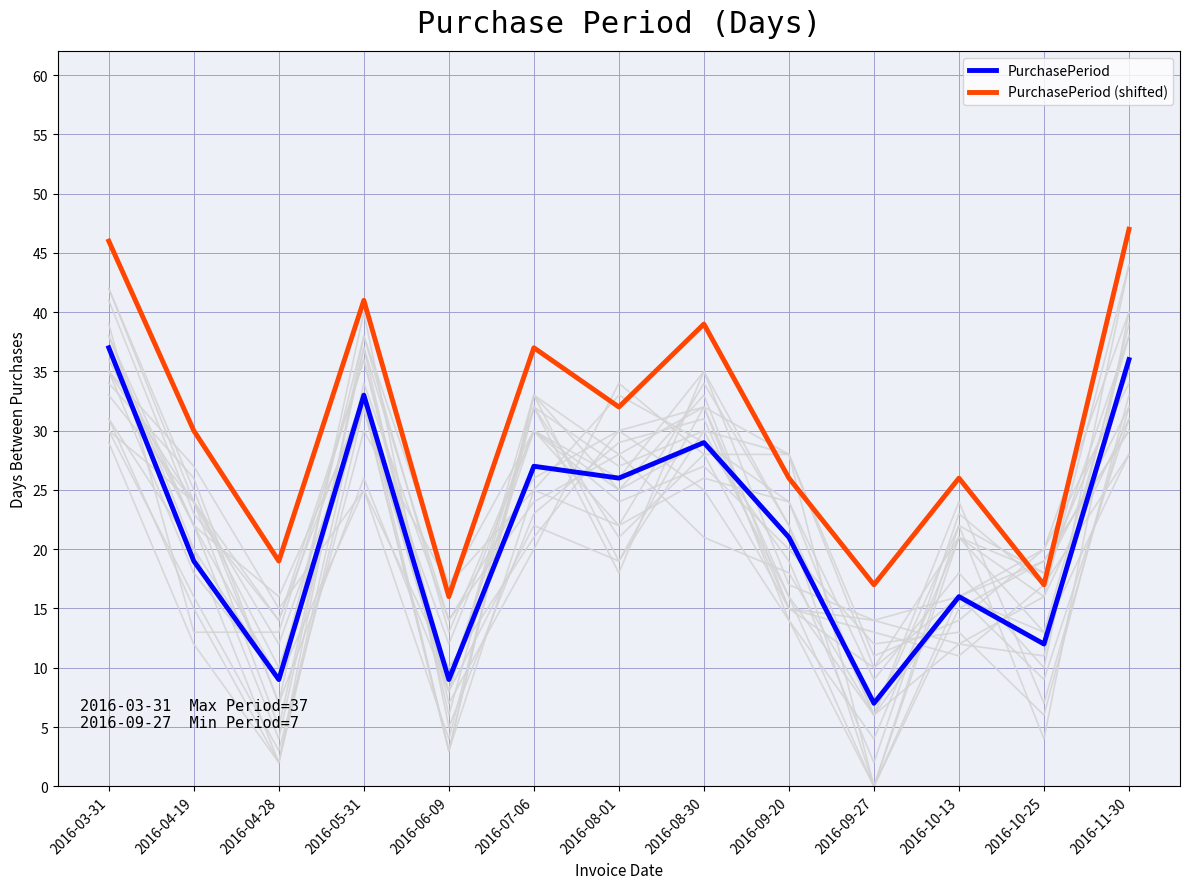

Rank the series by their maximum value, from lowest to highest.

PurchasePeriod, PurchasePeriod (shifted)